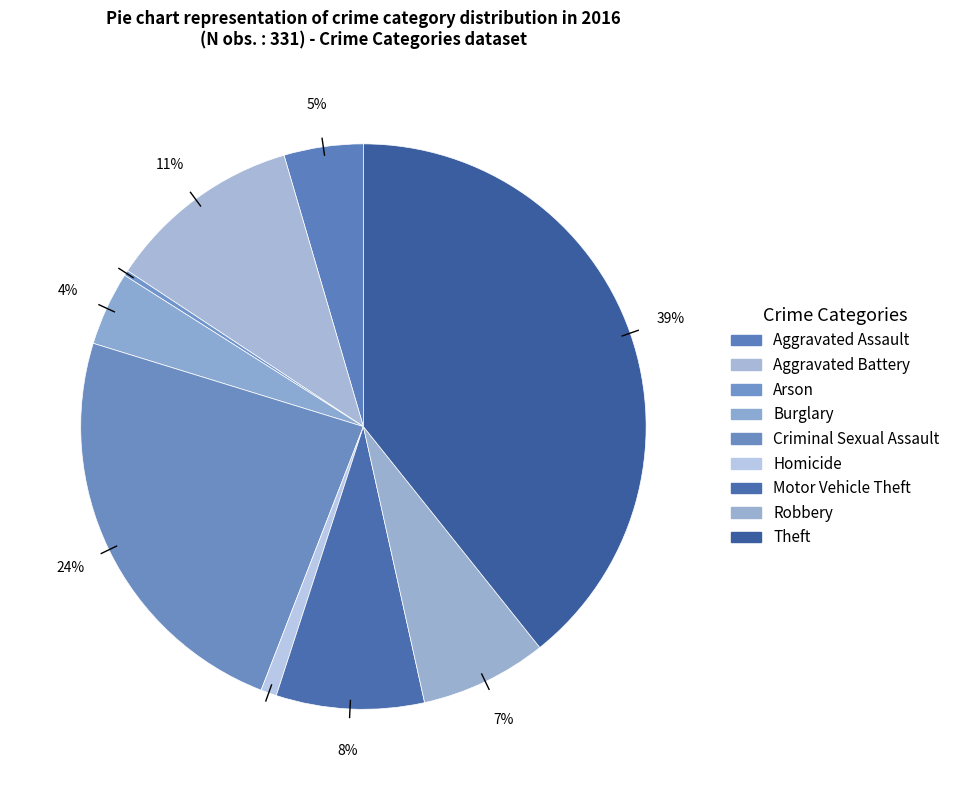

Does Aggravated Battery represent more than half of the total?

No